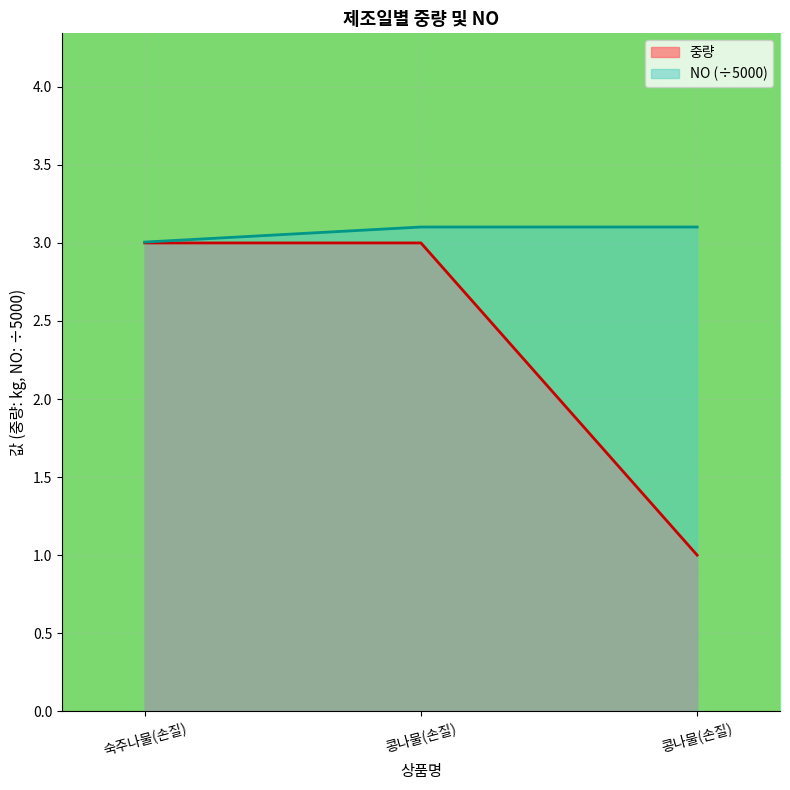

Which series changed the most between 콩나물(손질) and 콩나물(손질)?

중량